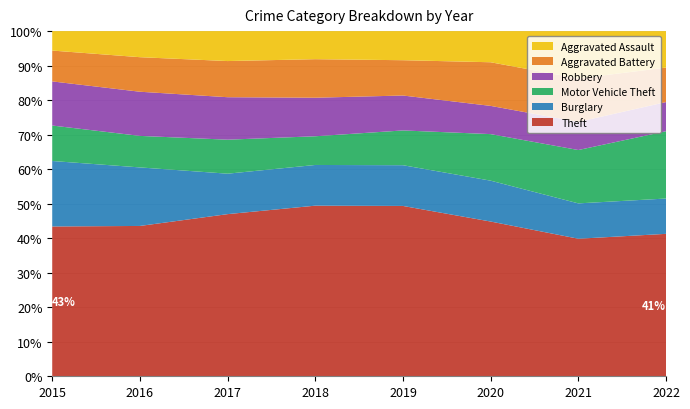

Reading left to right, list all the values displayed in this chart.

Theft: 1263	1297	1359	1337	1288	954	856	855
Burglary: 552	505	339	319	308	252	220	212
Motor Vehicle Theft: 299	272	285	225	263	287	332	404
Robbery: 372	381	356	302	264	174	175	175
Aggravated Battery: 260	298	303	302	267	269	270	207
Aggravated Assault: 164	225	251	220	220	192	295	219